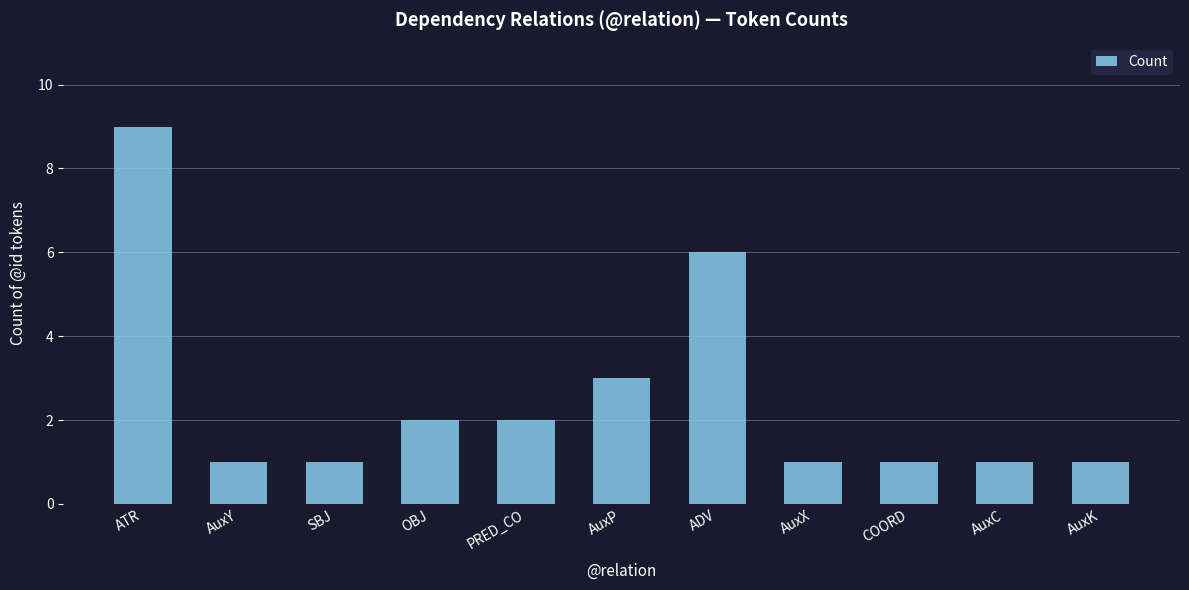

What is the difference between the values at AuxY and OBJ?

1